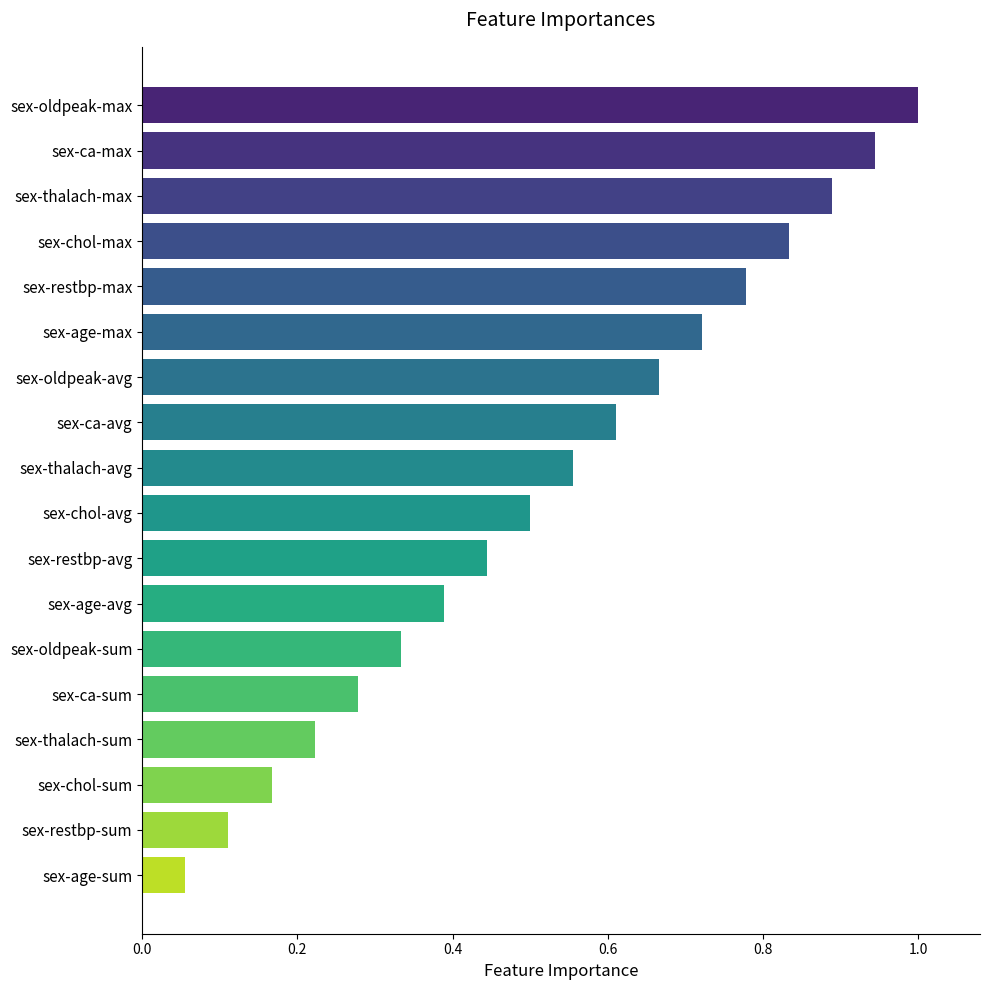

What is the average value?

0.5